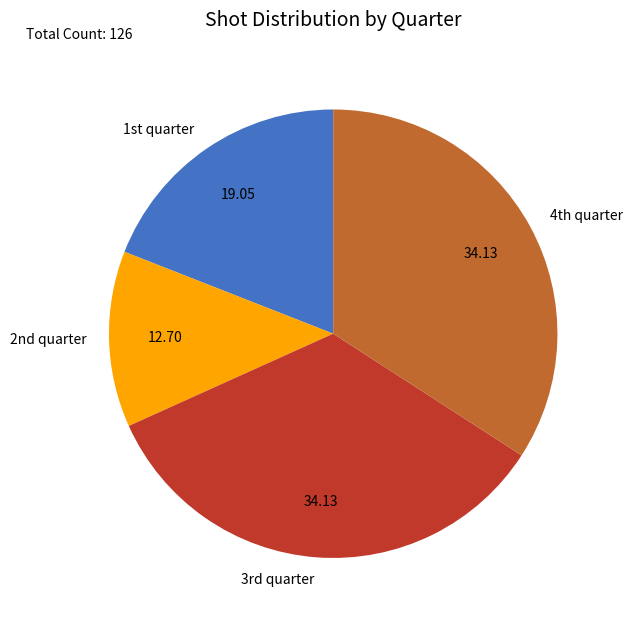

Which slice is the smallest?

2nd quarter